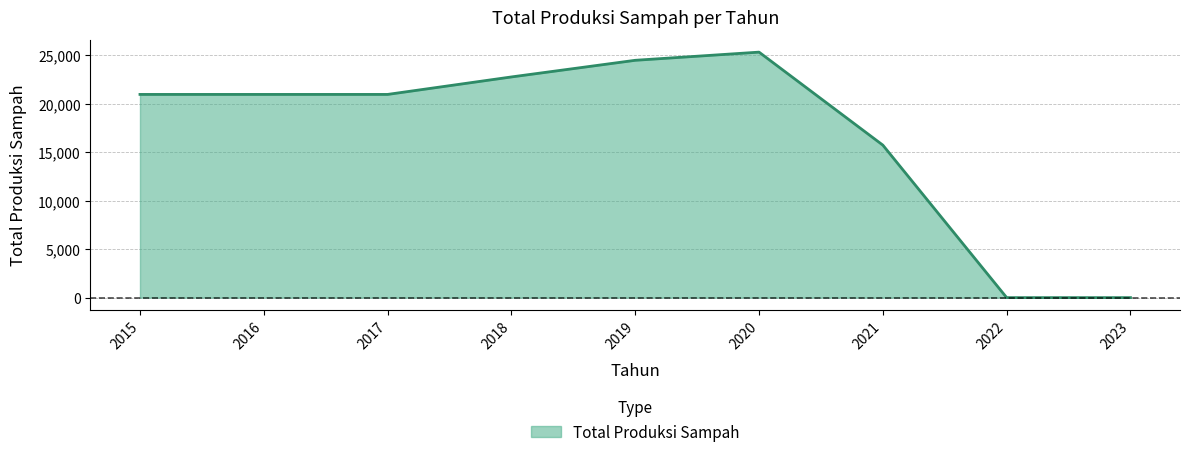

Which label corresponds to the largest value in the chart?

2020